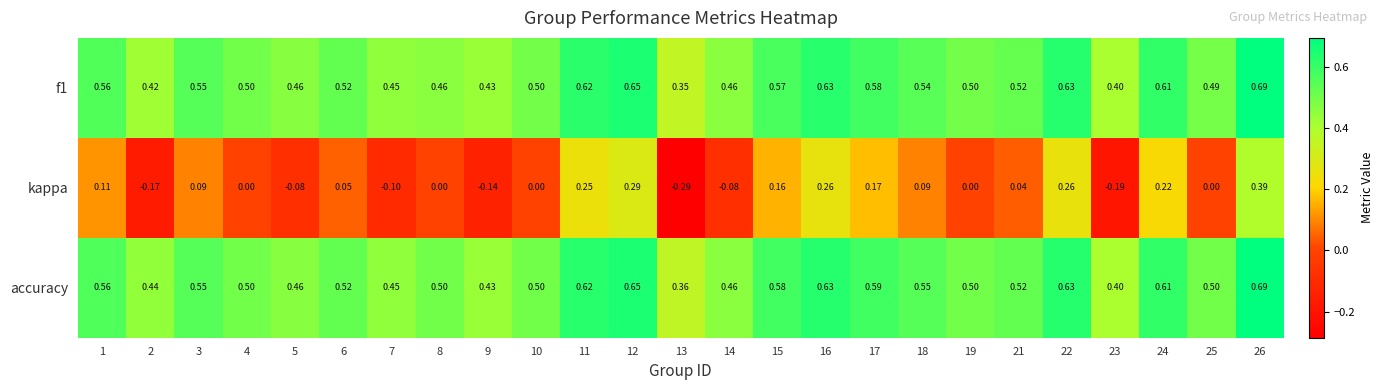

Which series changed the most between 3 and 14?

kappa